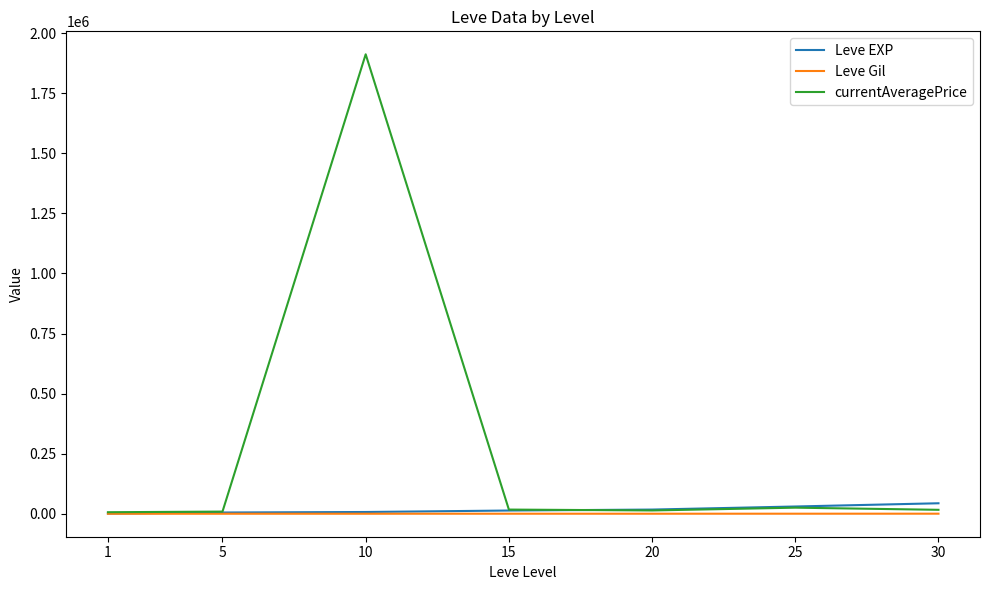

Which series has the largest total across all categories?

currentAveragePrice